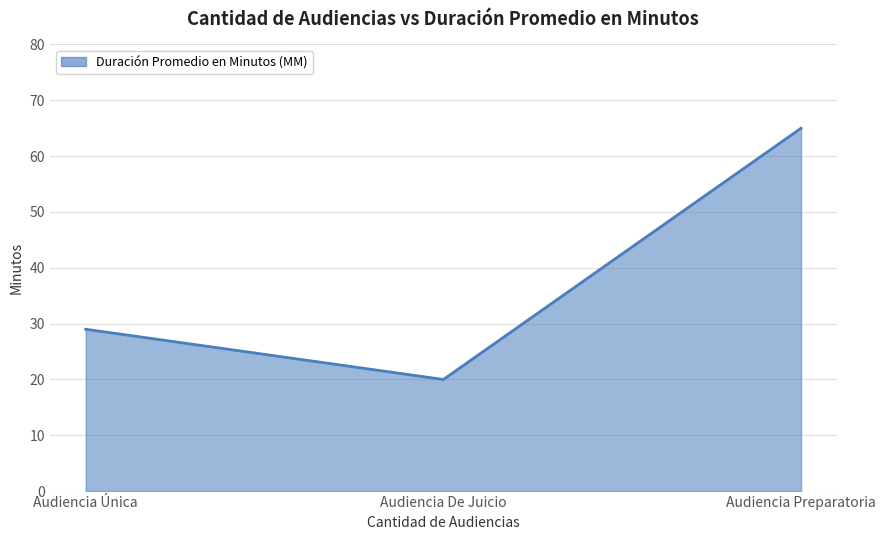

What is the approximate value at Audiencia Única, to the nearest 10?

30